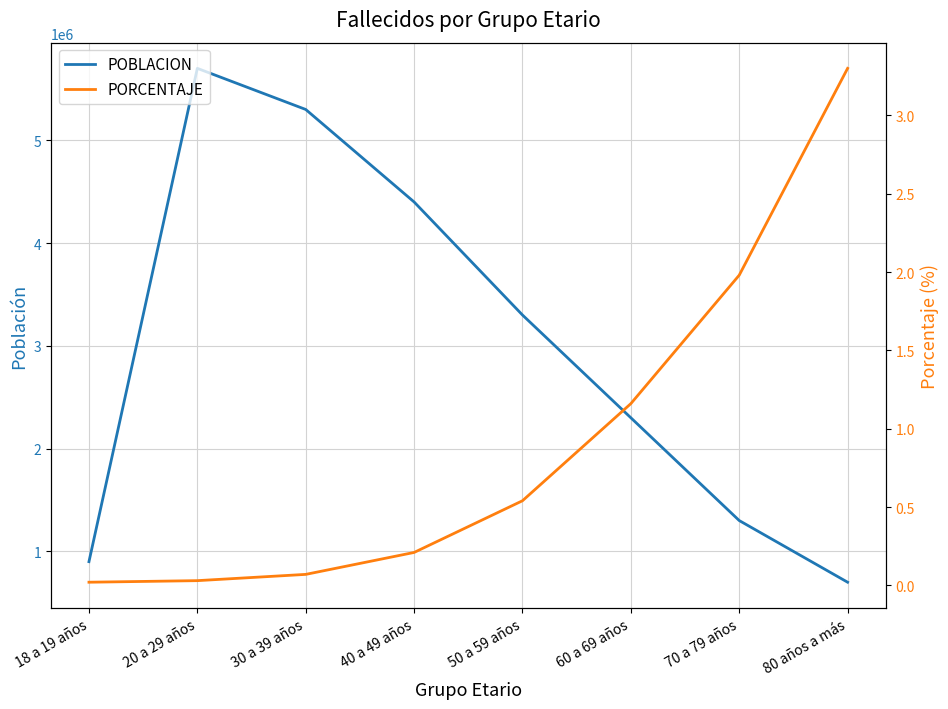

List the series in order of their peak value, highest first.

POBLACION, PORCENTAJE